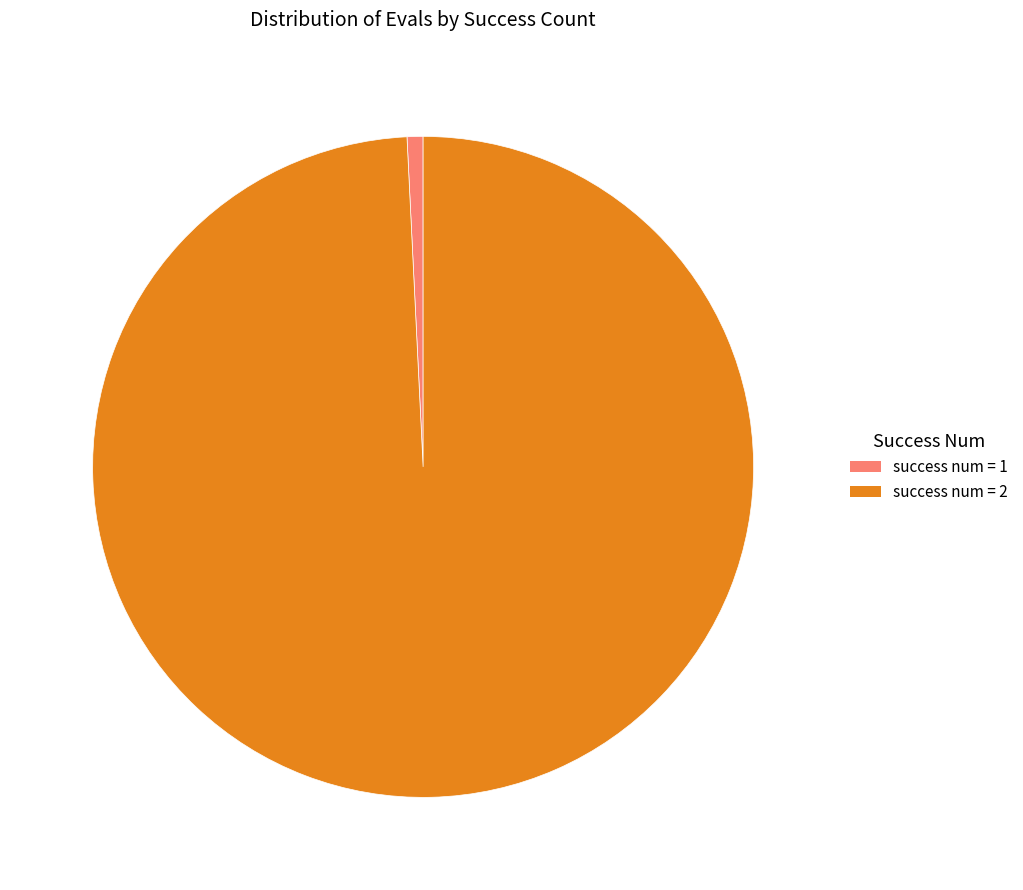

Is there a majority slice in this chart?

Yes